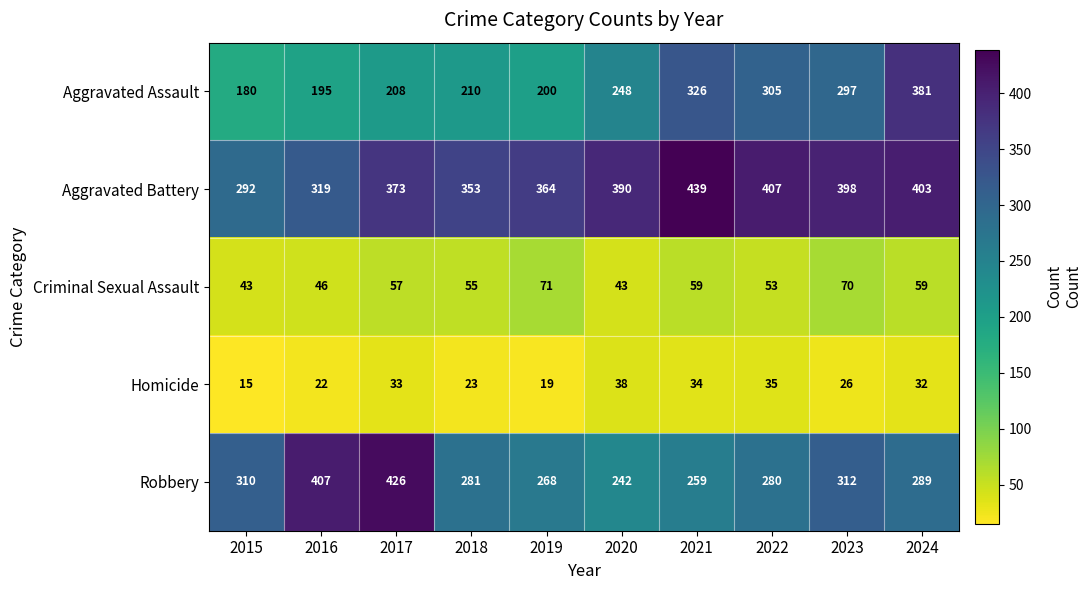

Rank the categories by Robbery value from lowest to highest.

2020, 2021, 2019, 2022, 2018, 2024, 2015, 2023, 2016, 2017